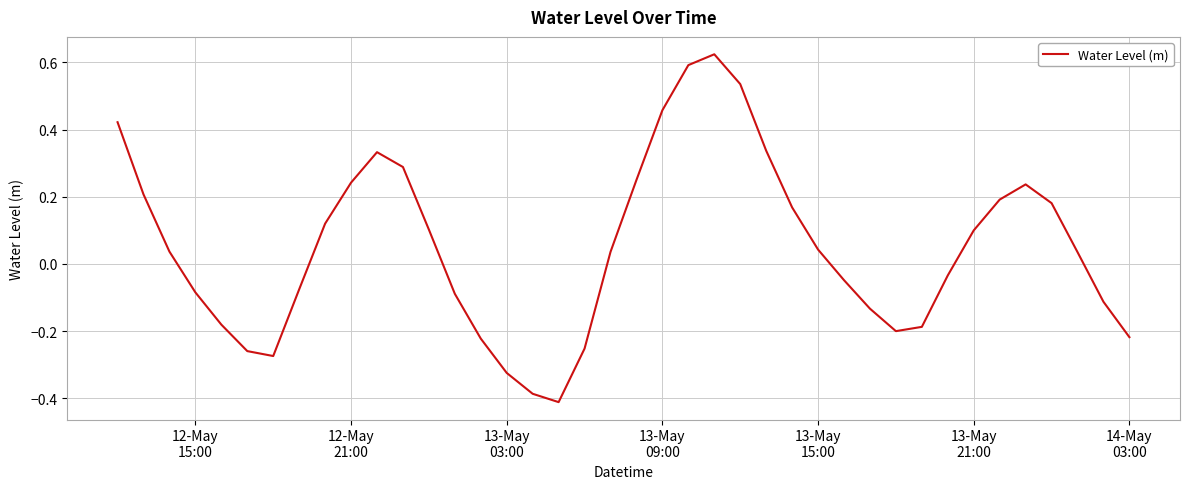

What is the difference between the maximum and minimum values?

1.0